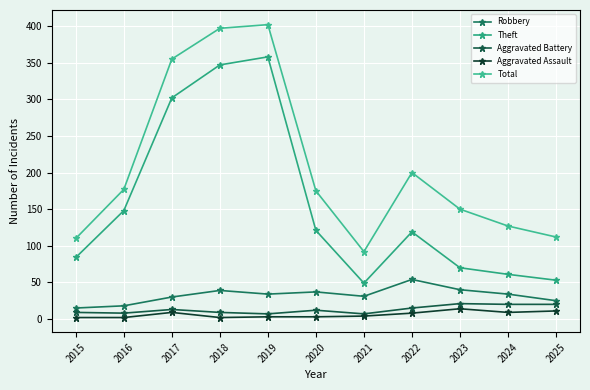

At which category does Theft reach its first local peak?

2019